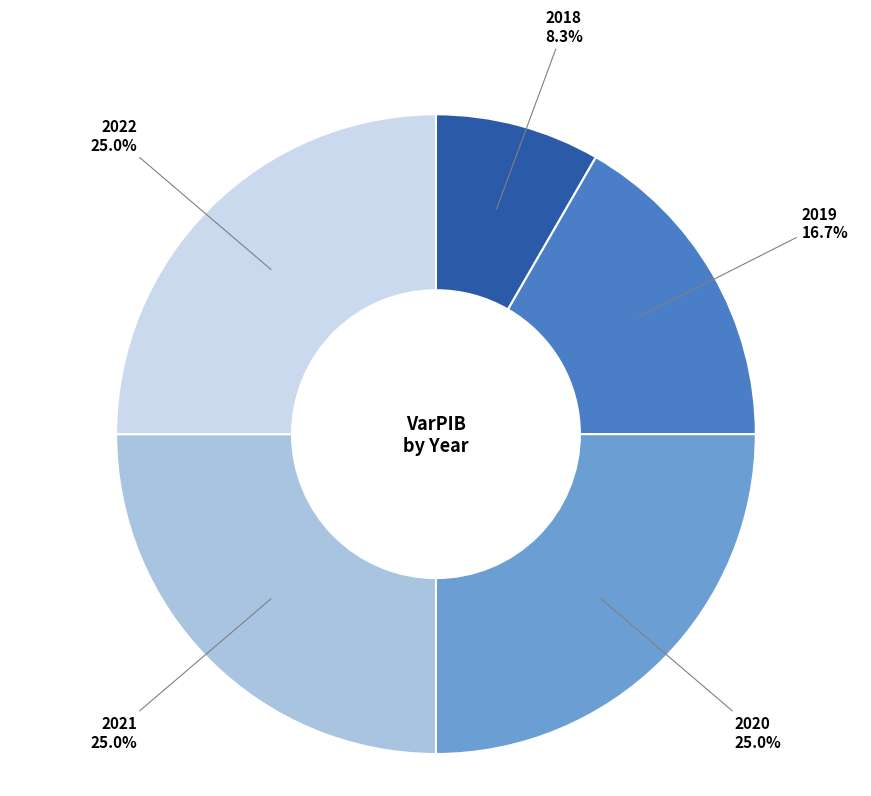

Is there any slice that represents more than half of the pie?

No